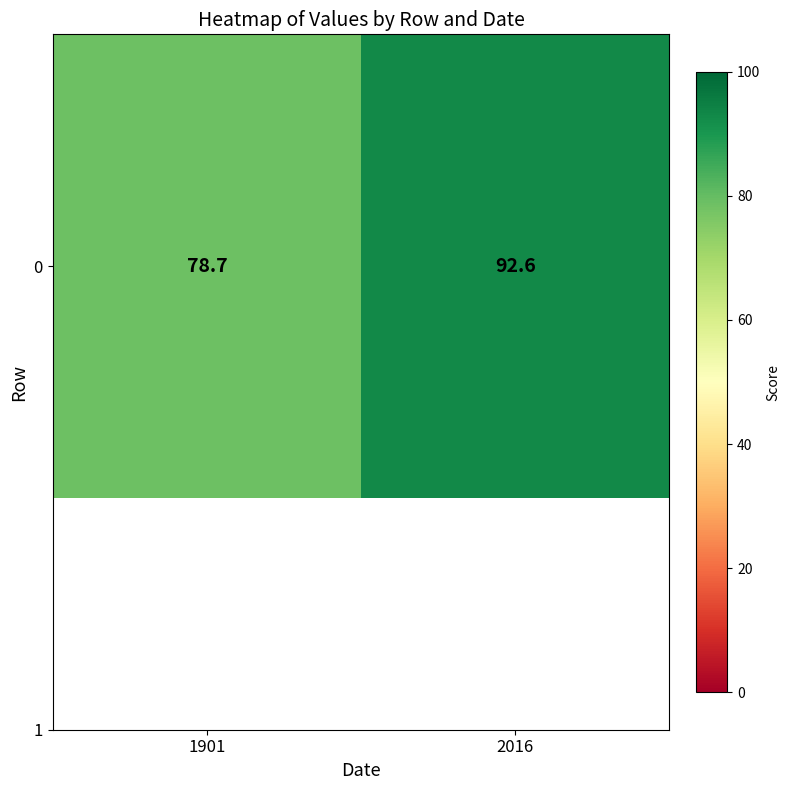

What is the difference between the maximum and minimum values?

13.9